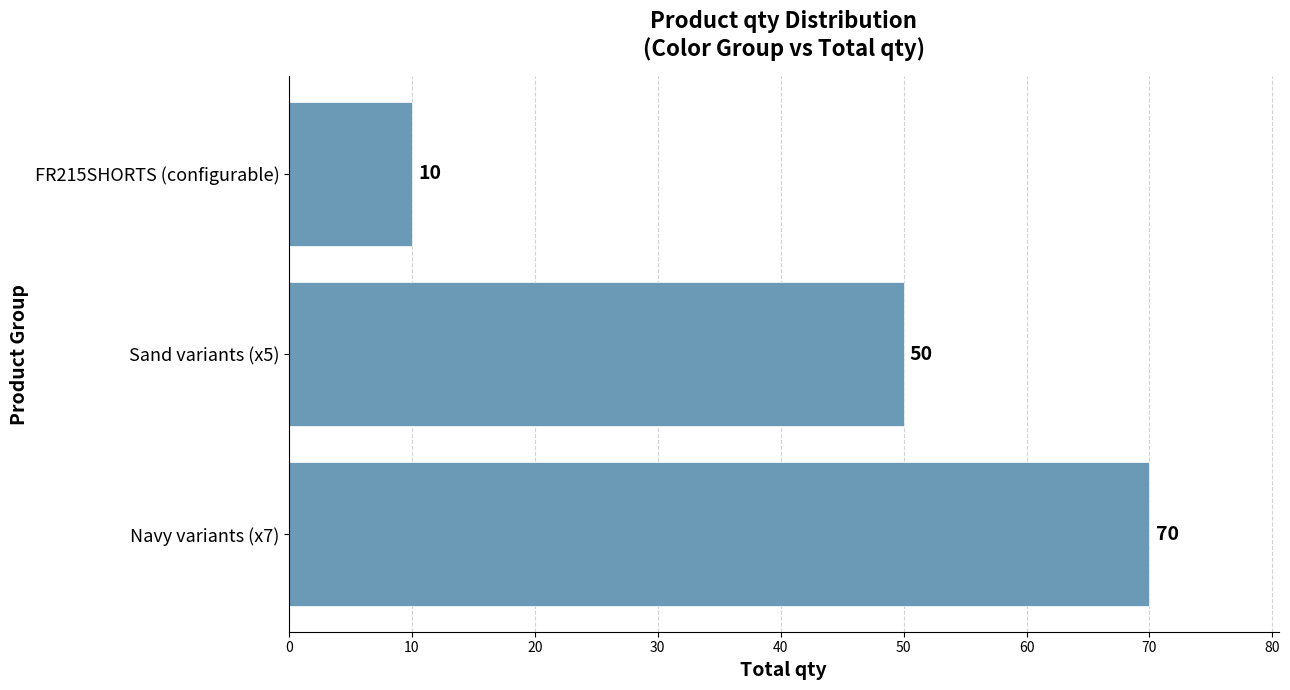

Reading bottom to top, extract all data points from this chart.

70	50	10